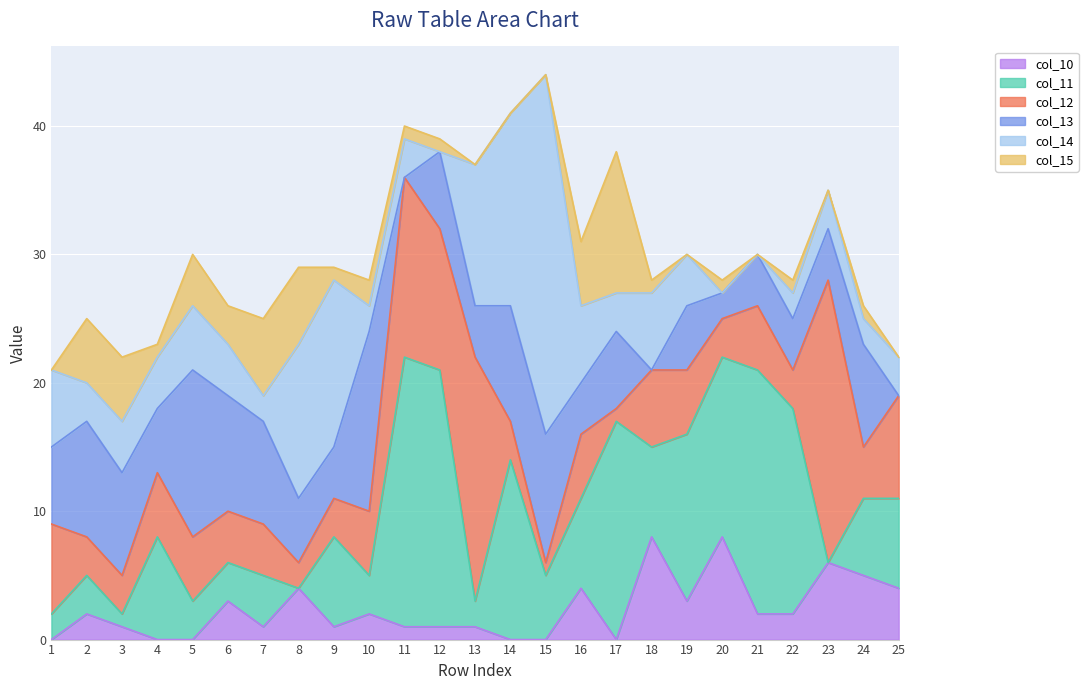

Which series has the largest total across all categories?

col_11